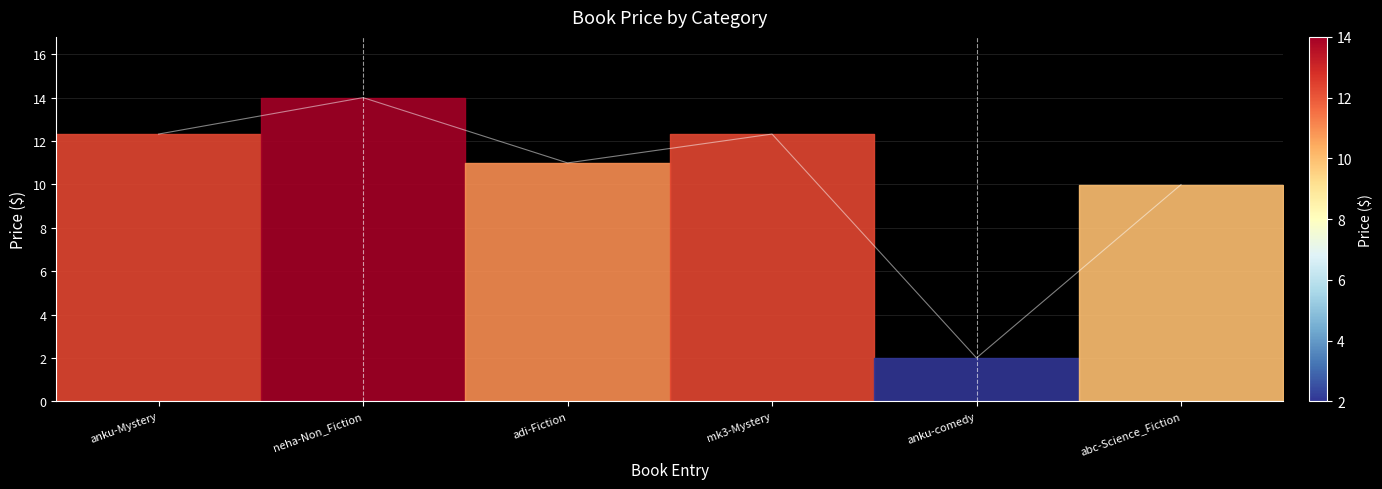

True or false: there are more than 1 points higher than both neighbors.

True